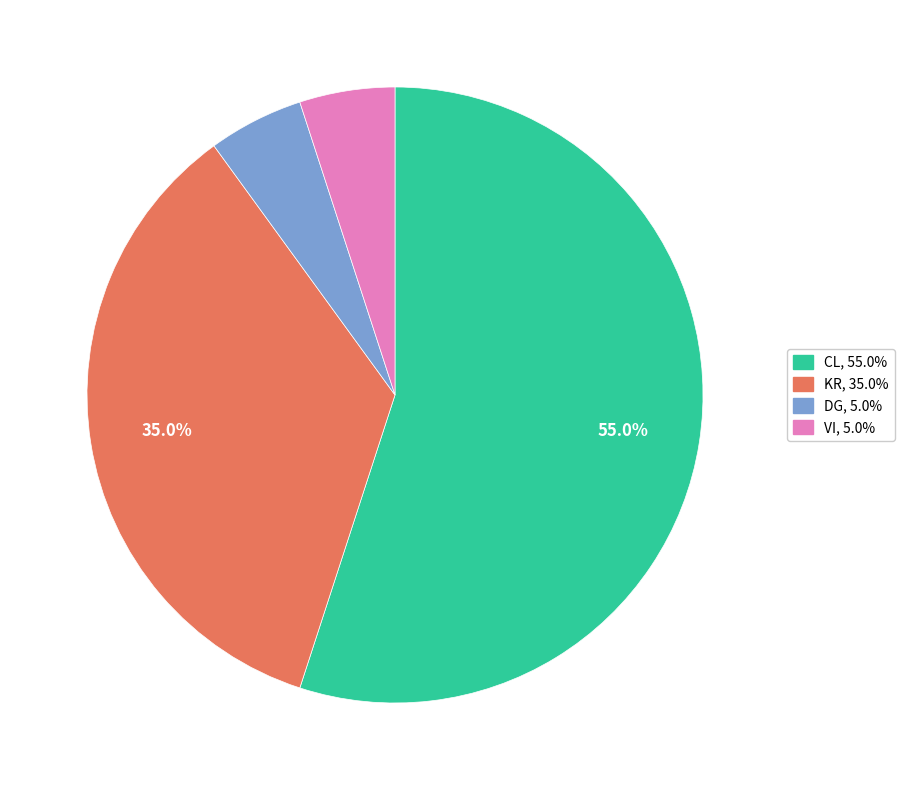

Which slice is the largest?

CL